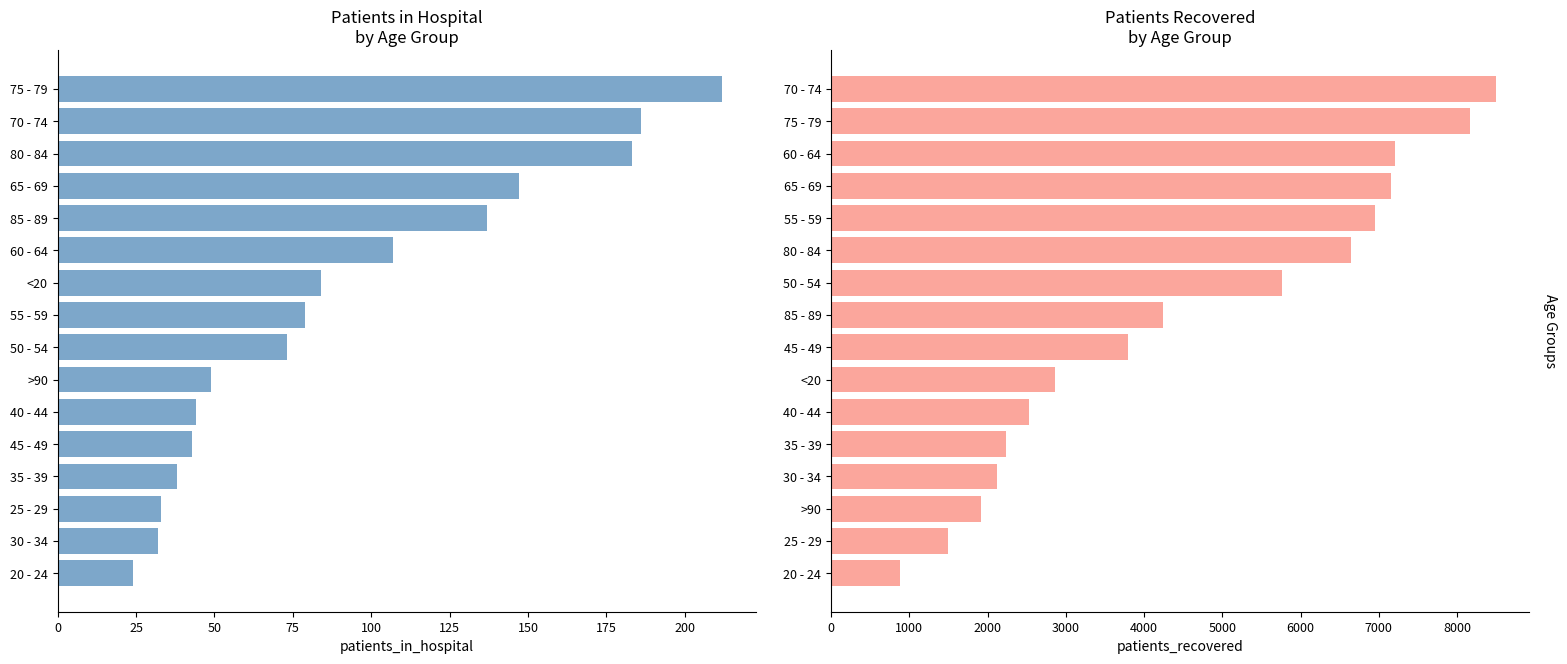

The patients_recovered series shows 9038 at 55 - 59. True or false?

False